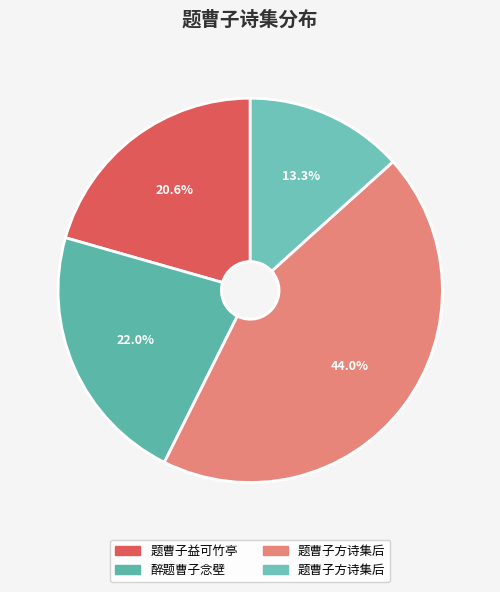

Which category has the smallest portion of the pie?

题曹子方诗集后